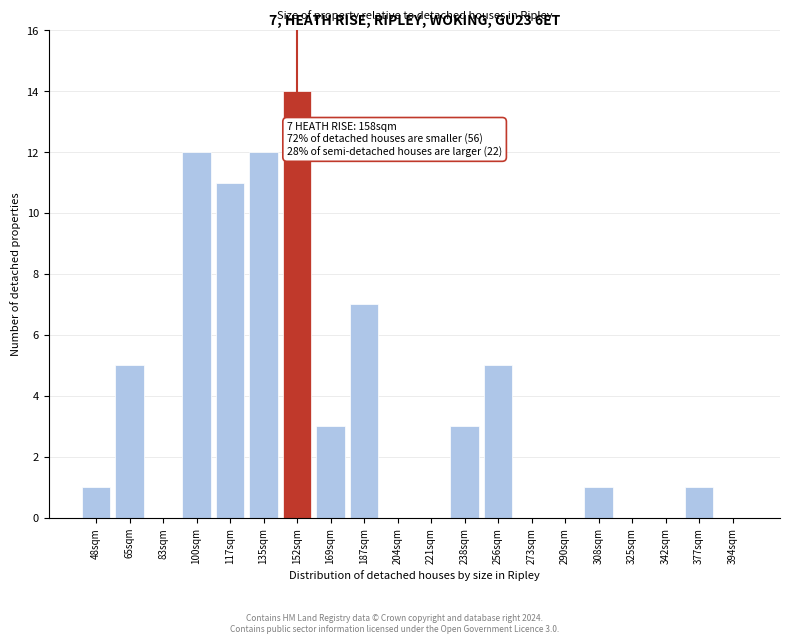

The chart shows a value of -8 at 325sqm. True or false?

False